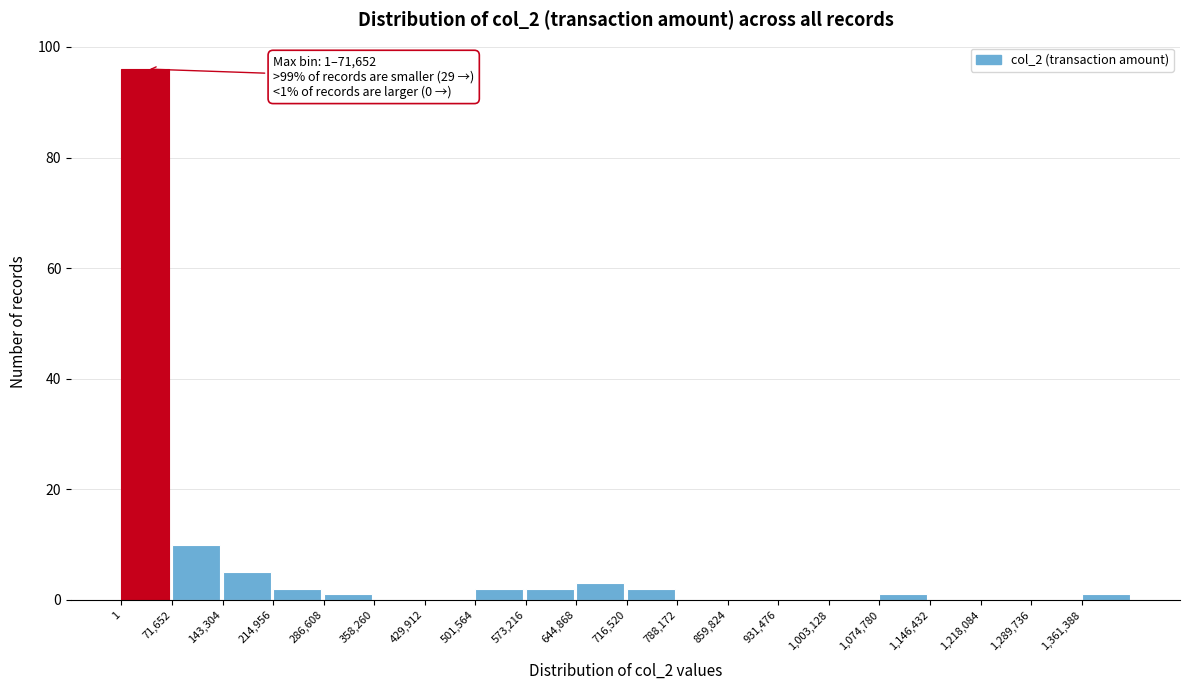

Over which range of the x-axis is the bar tallest?

0 to 70000